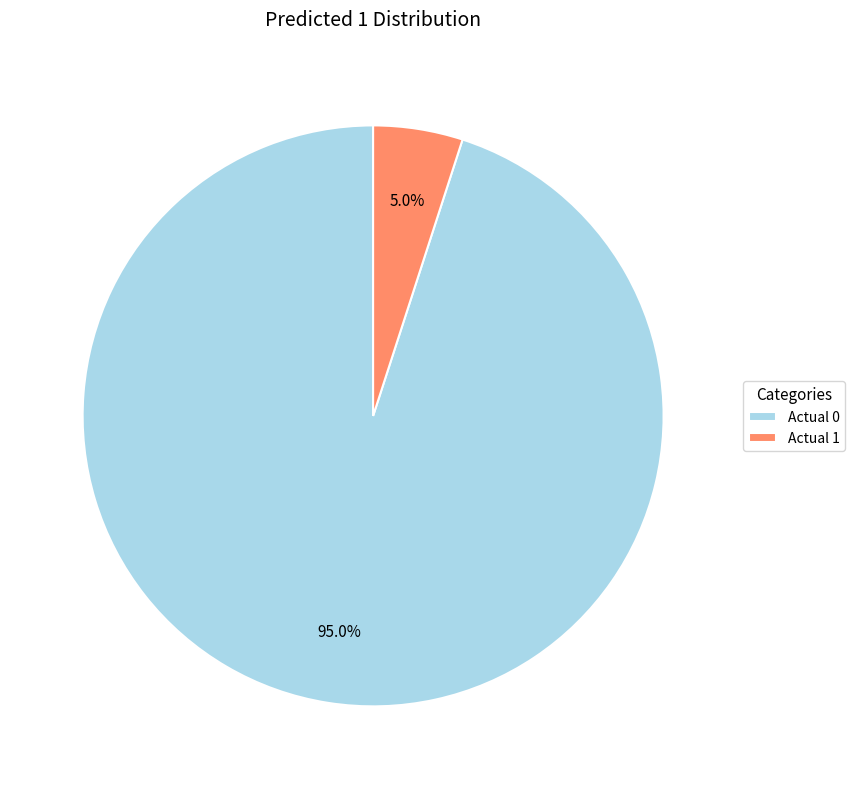

Which slice is the smallest?

Actual 1